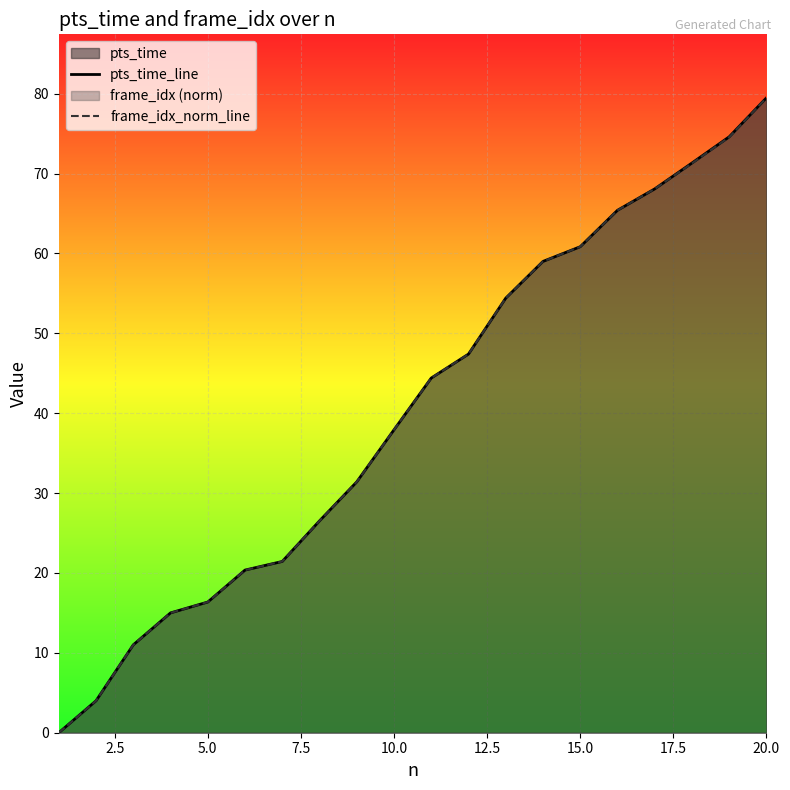

Which series has the largest range (max minus min)?

pts_time_line